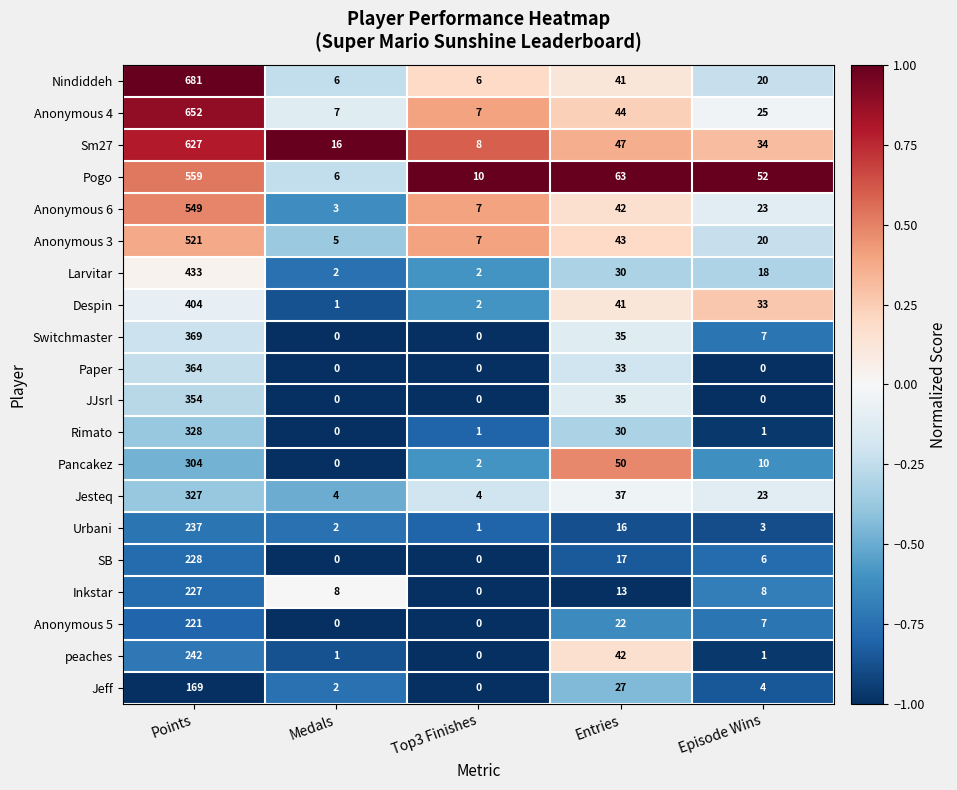

Is the value of JJsrl at Entries greater than the value of Paper at Episode Wins?

Yes